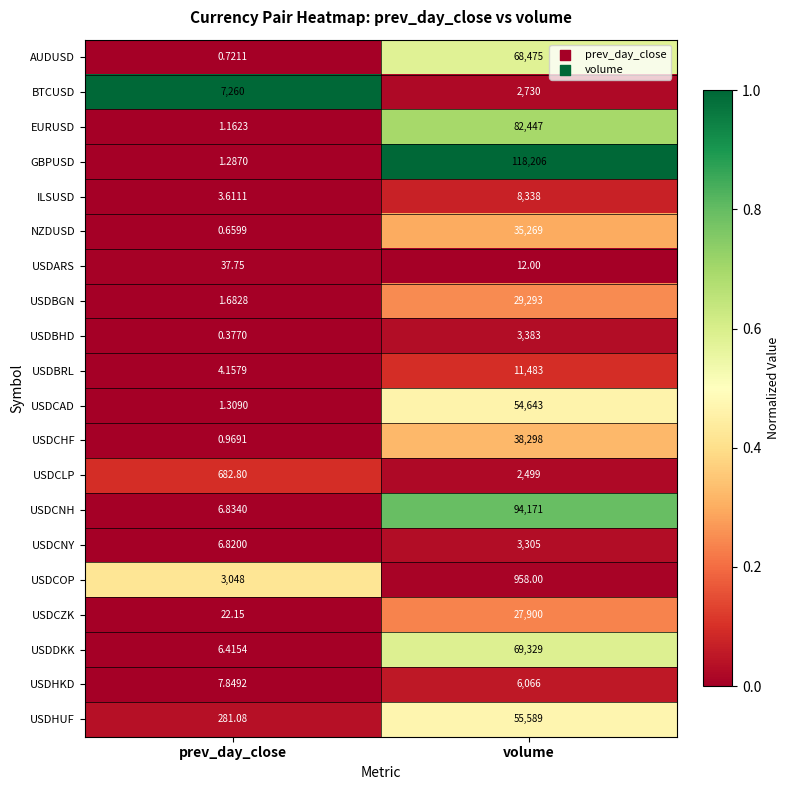

List the series in order of their peak value, lowest first.

USDARS, USDCLP, USDCOP, USDCNY, USDBHD, USDHKD, BTCUSD, ILSUSD, USDBRL, USDCZK, USDBGN, NZDUSD, USDCHF, USDCAD, USDHUF, AUDUSD, USDDKK, EURUSD, USDCNH, GBPUSD